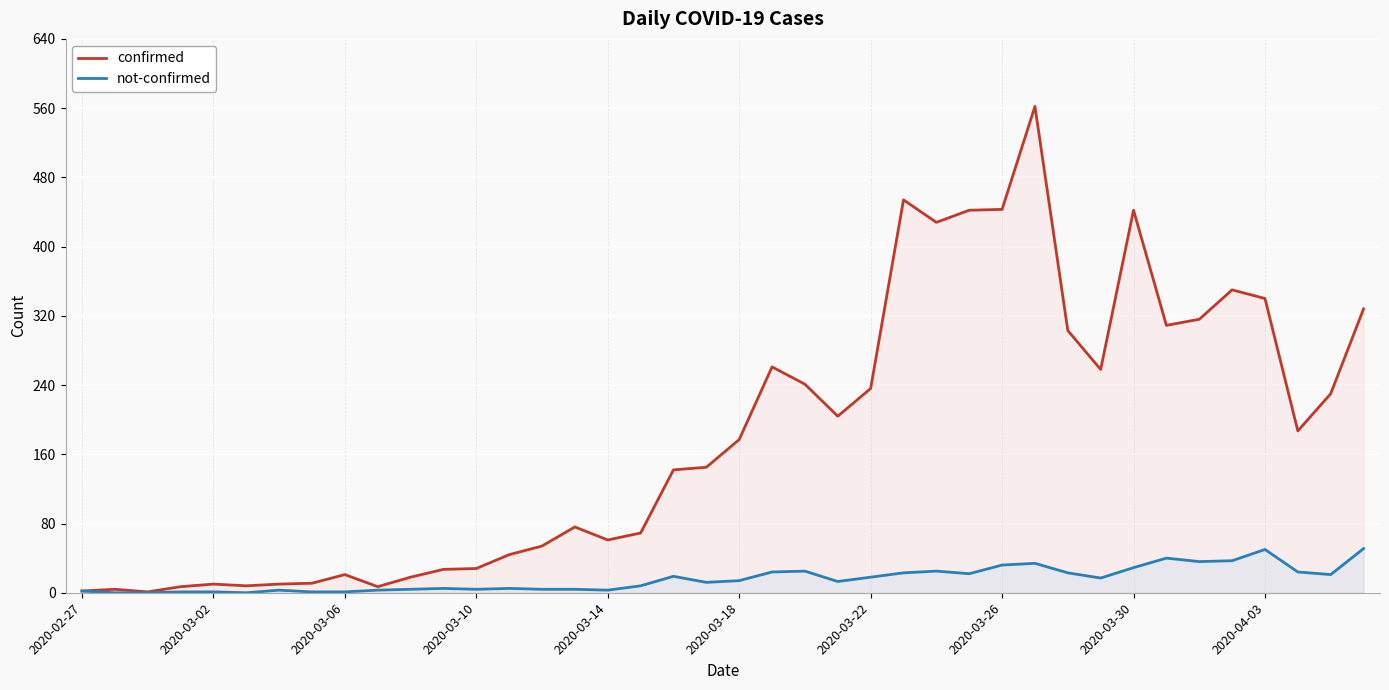

Rank the series by their maximum value, from highest to lowest.

confirmed, not-confirmed